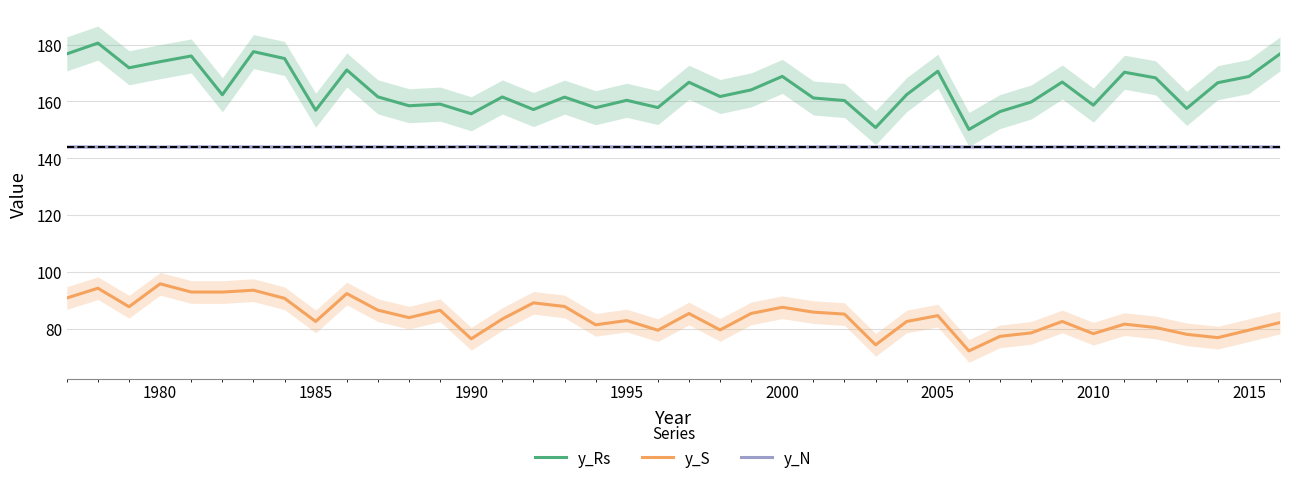

In y_S, how many points are lower than both neighbors (excluding endpoints)?

12